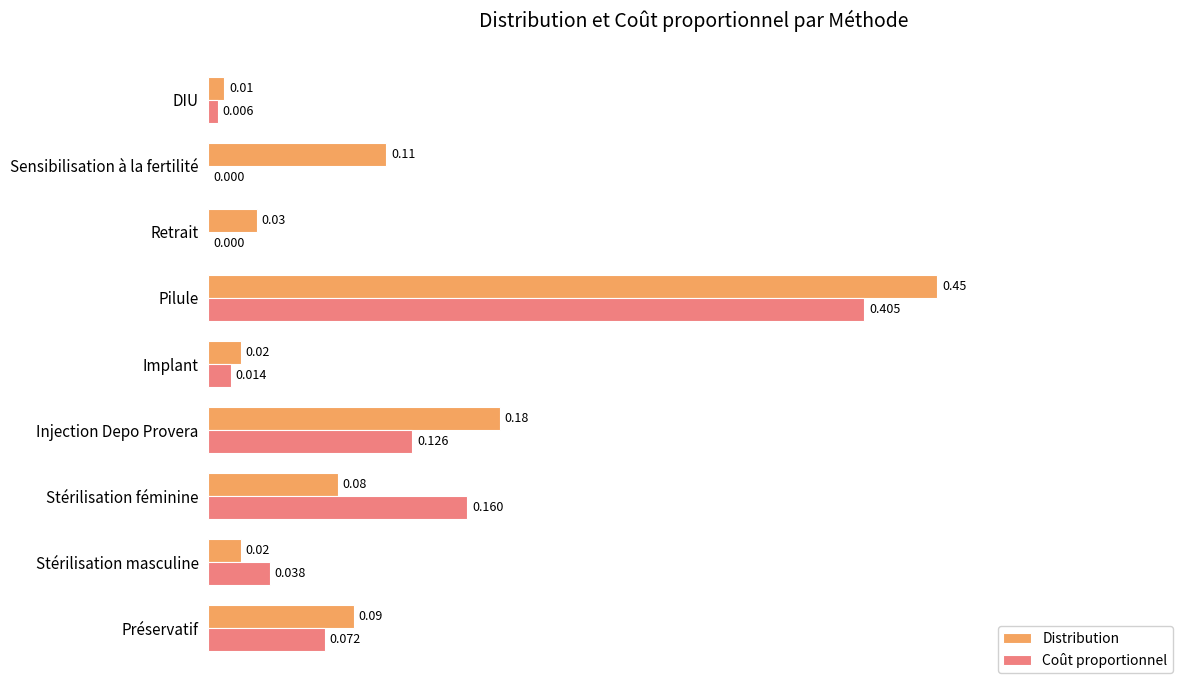

Between Préservatif and Implant, which series saw the biggest shift?

Distribution